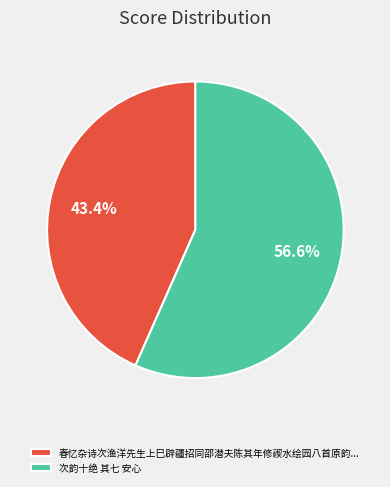

How many segments does this pie chart have?

2